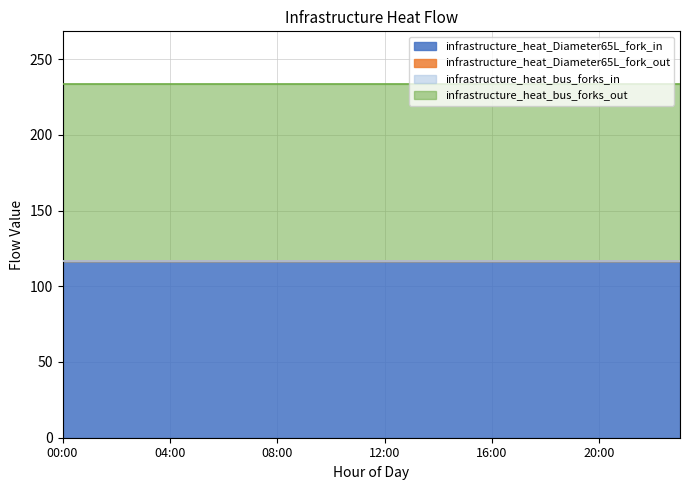

True or false: infrastructure_heat_bus_forks_out and infrastructure_heat_Diameter65L_fork_out cross at least once.

False